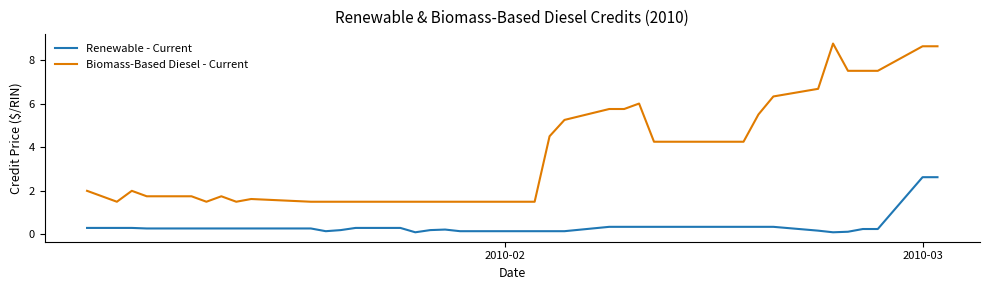

True or false: Biomass-Based Diesel - Current and Renewable - Current cross at least once.

False